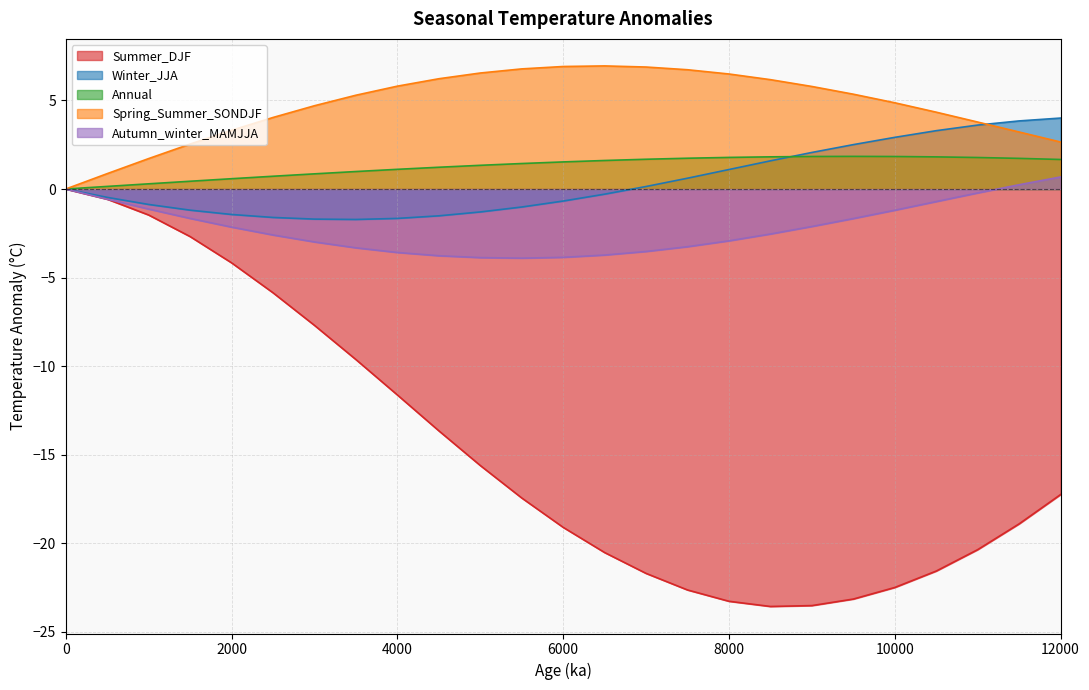

What is the minimum value shown in the chart?

-23.6